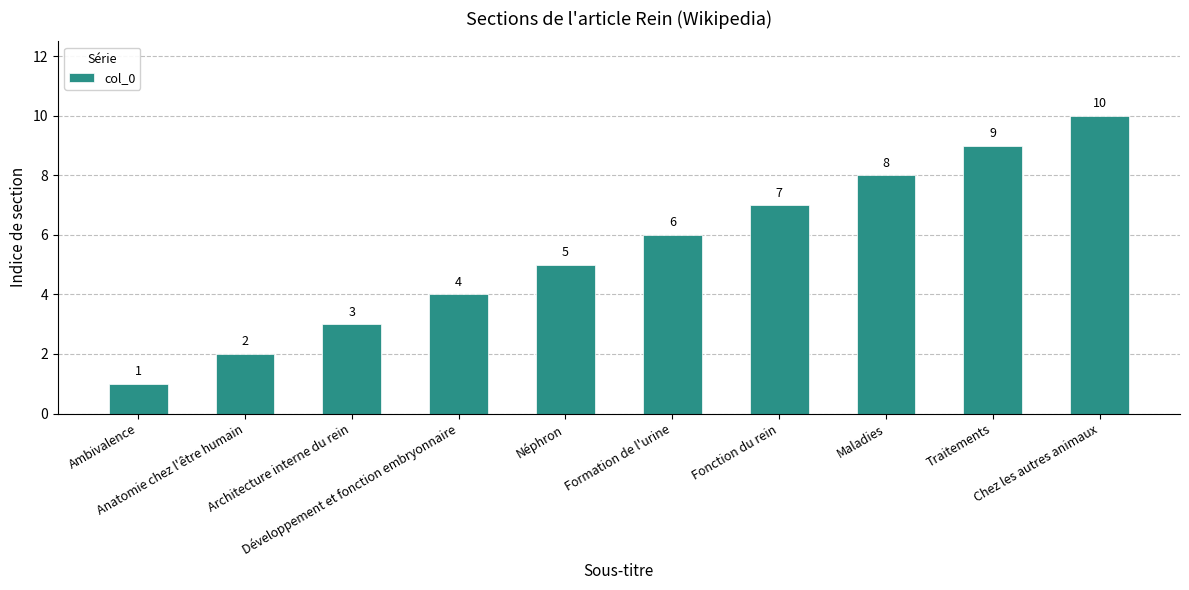

Rank the categories by value from highest to lowest.

Chez les autres animaux, Traitements, Maladies, Fonction du rein, Formation de l'urine, Néphron, Développement et fonction embryonnaire, Architecture interne du rein, Anatomie chez l'être humain, Ambivalence